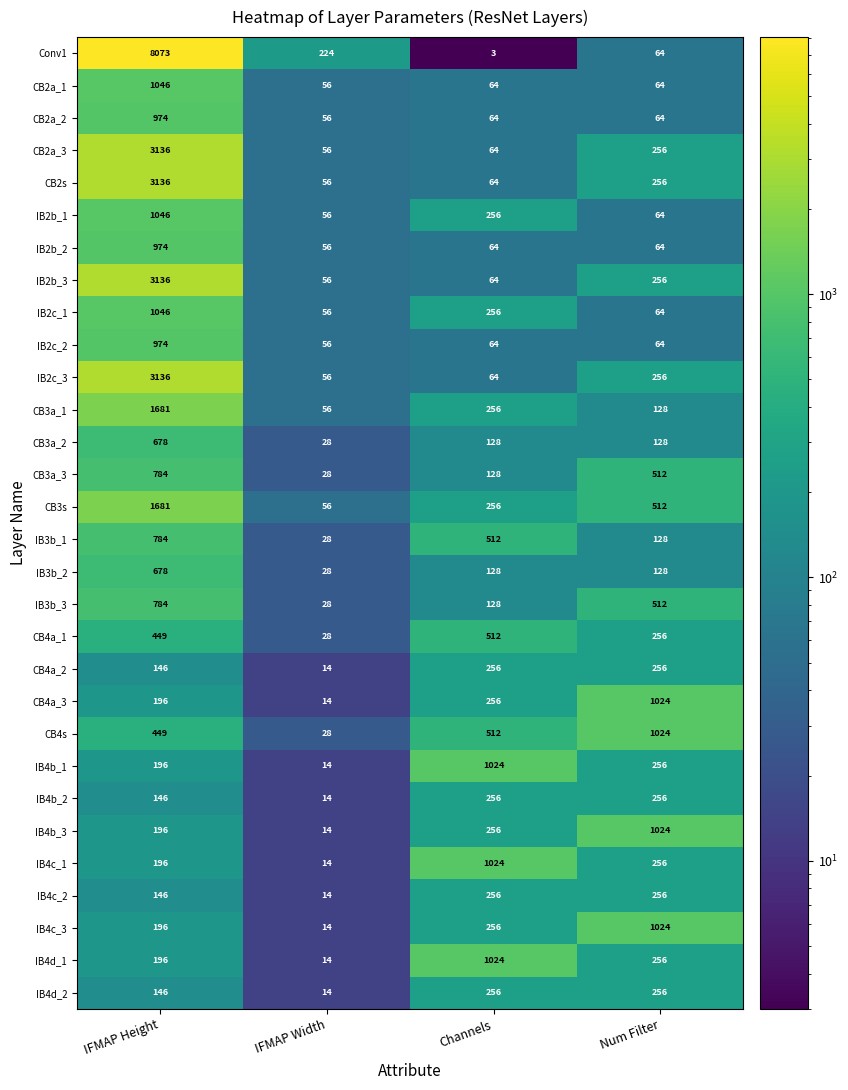

Where is CB4a_3 nearest to the value 519?

Channels